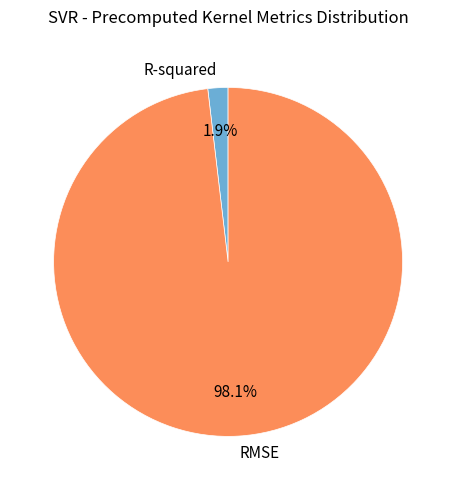

Is it true that RMSE is 98% of the pie?

True